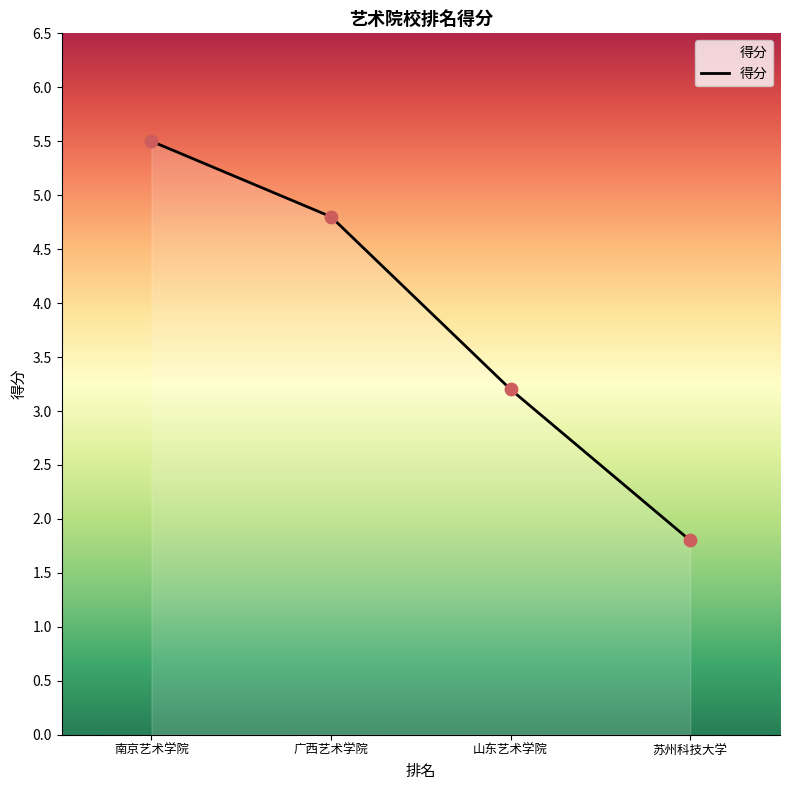

What is the change in value from 广西艺术学院 to 山东艺术学院?

-1.6